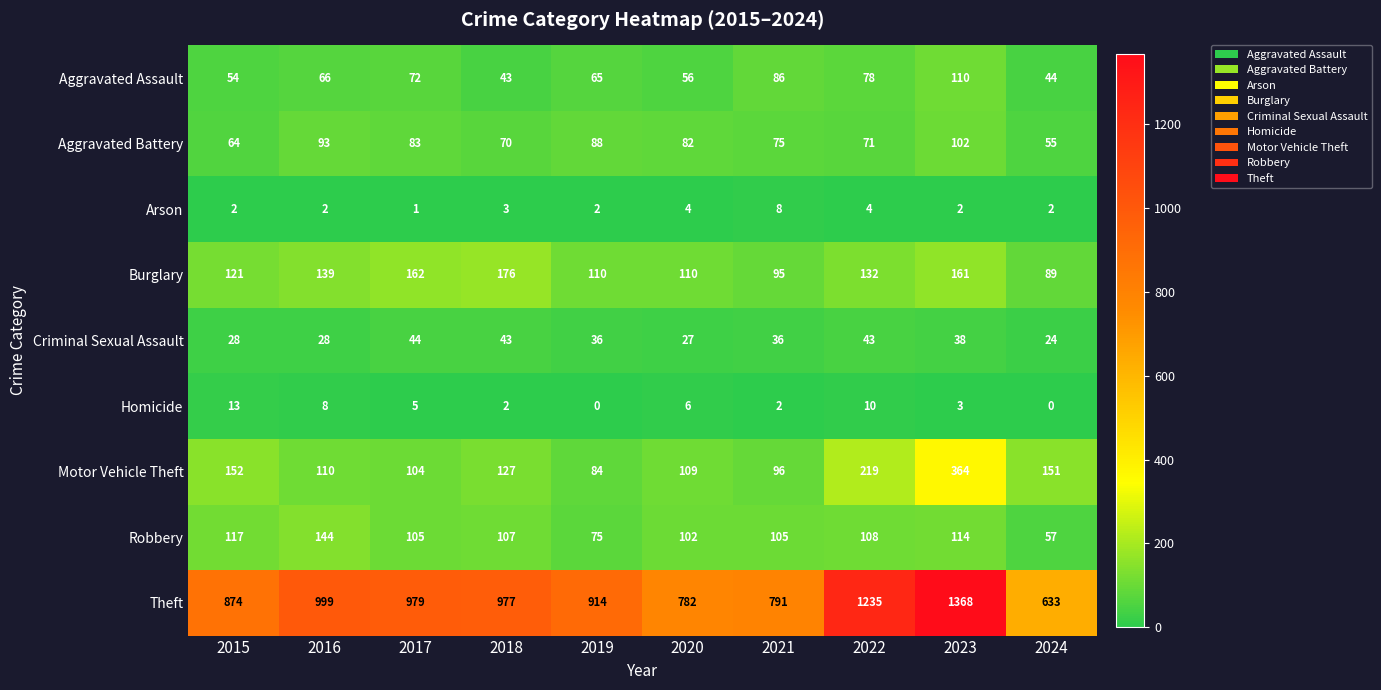

Is it true that Aggravated Battery equals 88 at 2019?

True